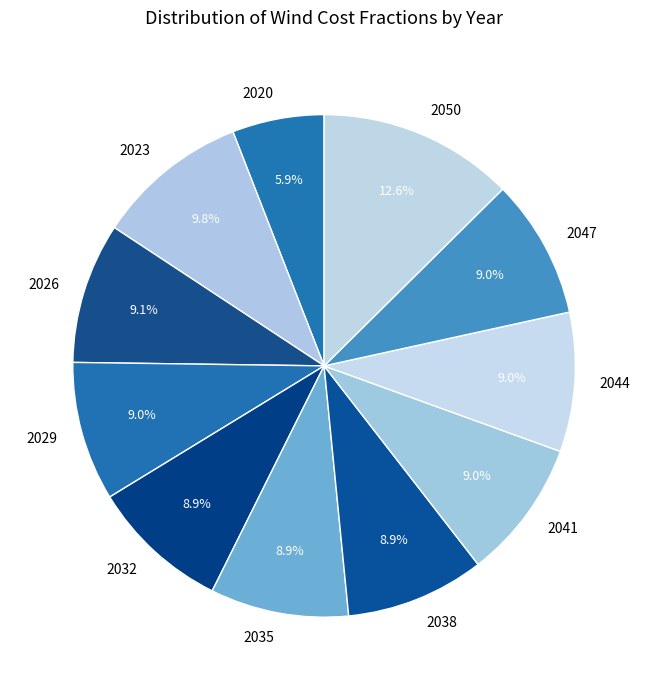

To the nearest percent, what is the difference between the 2050 and 2047 slice percentages?

4%